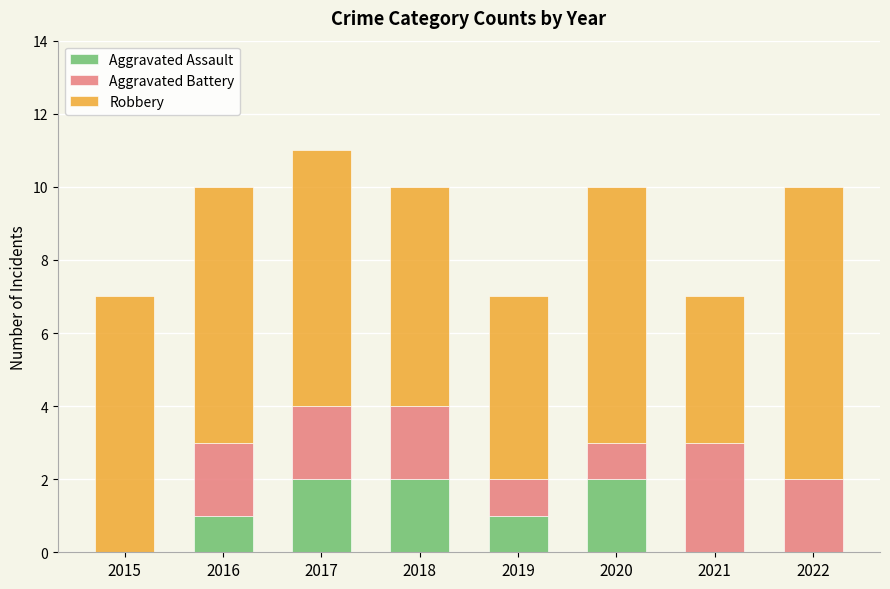

Does the chart contain stacked bars?

Yes